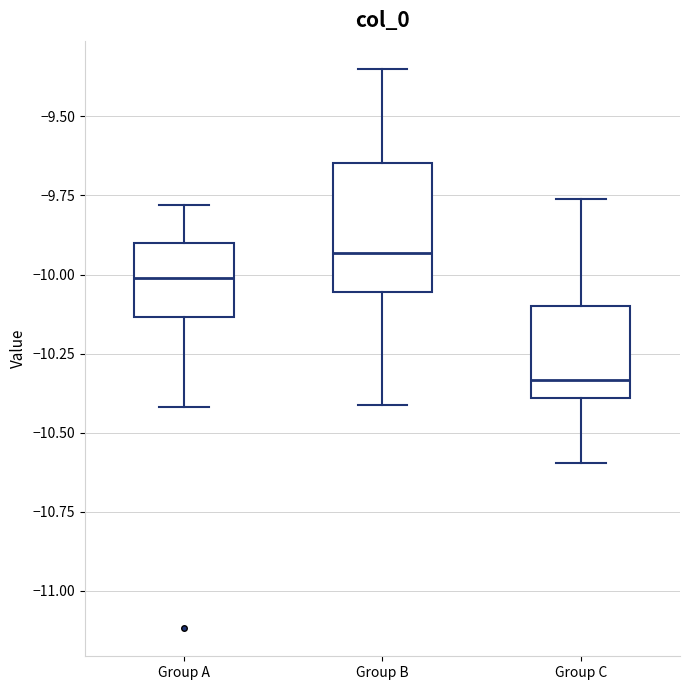

Comparing the boxes themselves (not the whiskers), which one is the tallest?

Group B